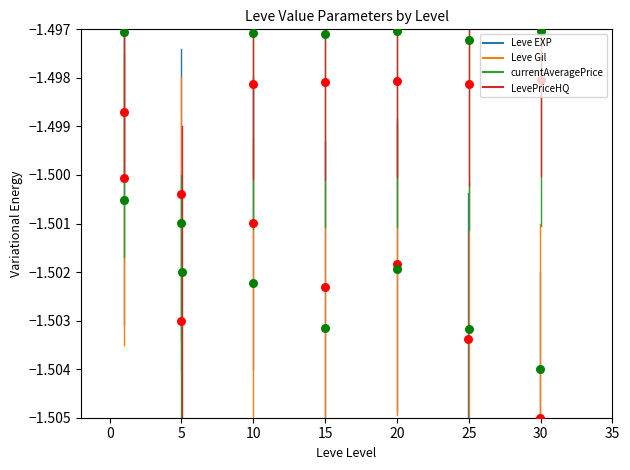

Which series has the widest spread of Y values?

Leve EXP